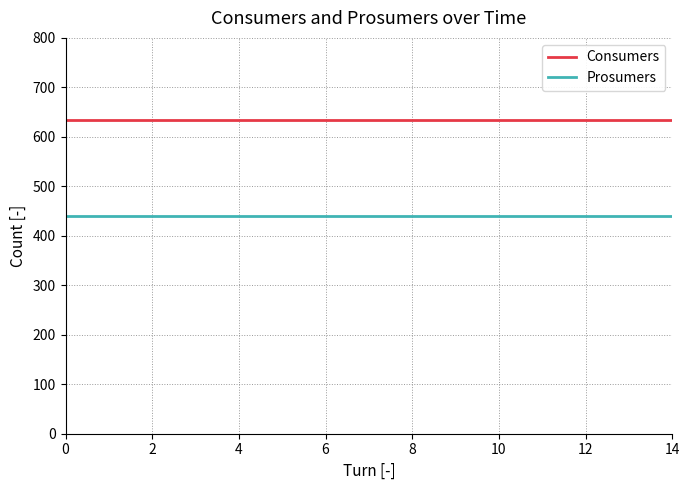

Rank the series by their average value, from lowest to highest.

Prosumers, Consumers